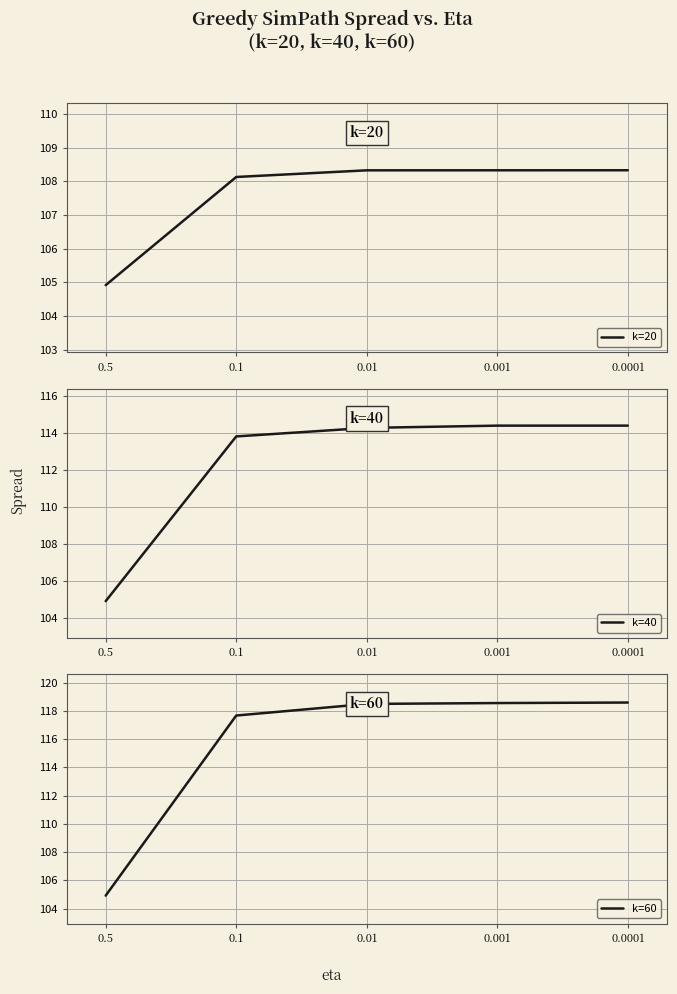

Reading left to right, list all the values displayed in this chart.

k=20: 0.5=104.9	0.1=108.1	0.01=108.3	0.001=108.3	0.0001=108.3
k=40: 0.5=104.9	0.1=113.8	0.01=114.3	0.001=114.4	0.0001=114.4
k=60: 0.5=104.9	0.1=117.7	0.01=118.5	0.001=118.6	0.0001=118.6